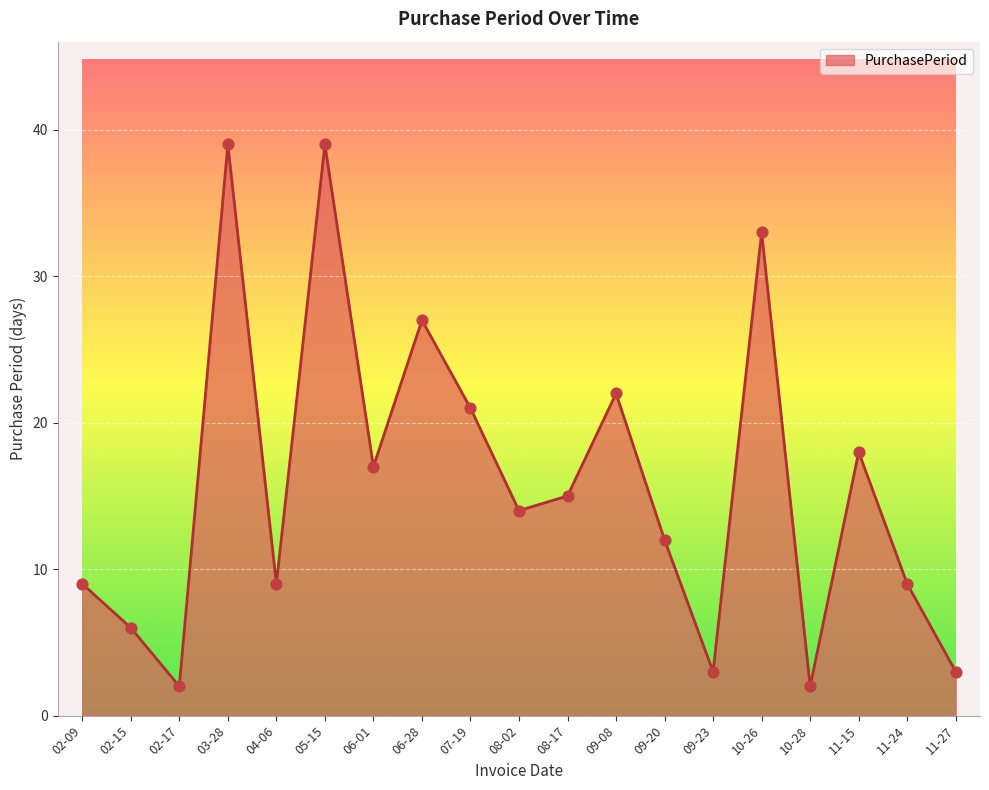

Between 07-19 and 10-26, which is larger?

10-26